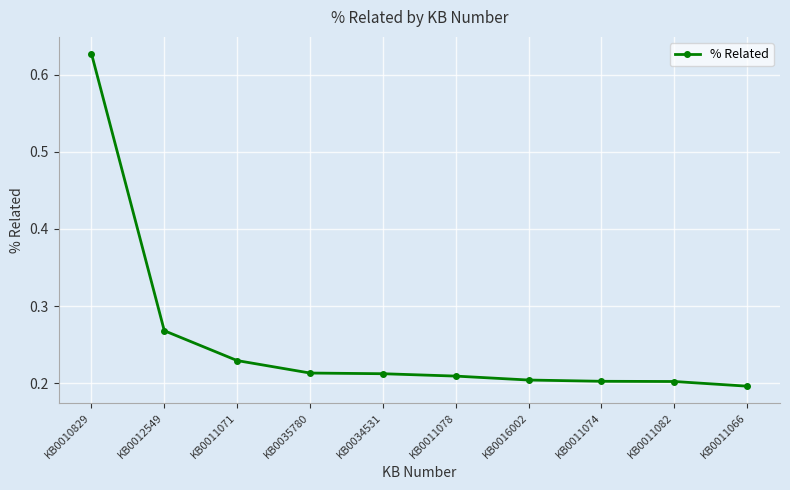

How many categories are shown in the chart?

10